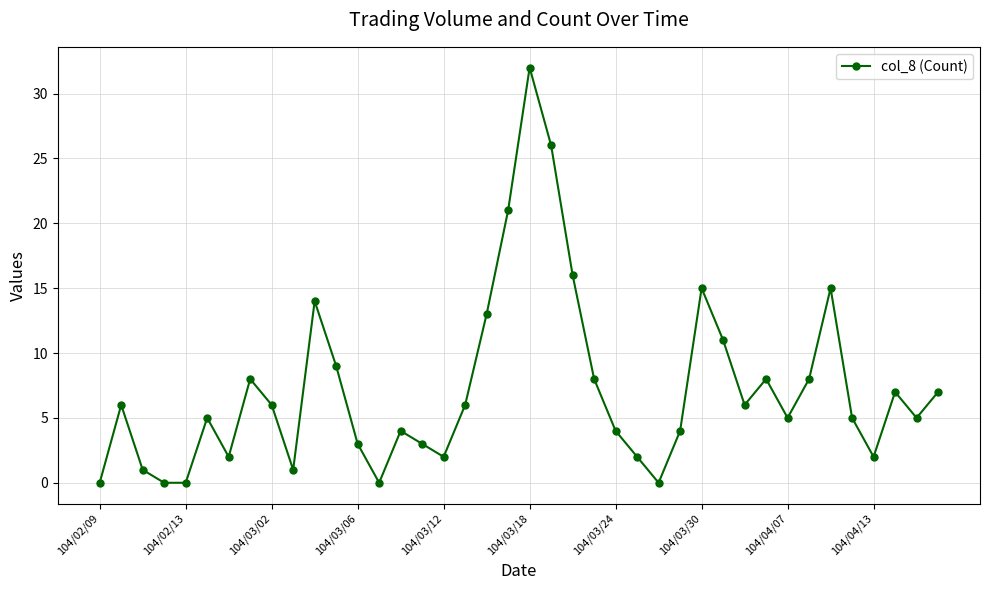

What is the greatest value displayed?

32